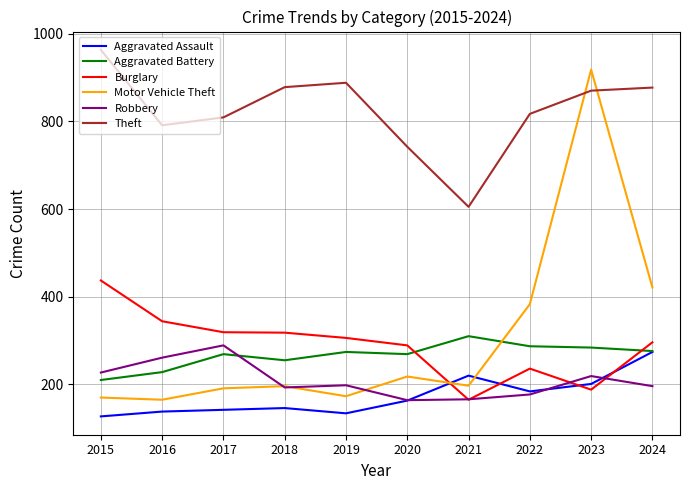

Between 2020 and 2022, which series saw the biggest shift?

Motor Vehicle Theft